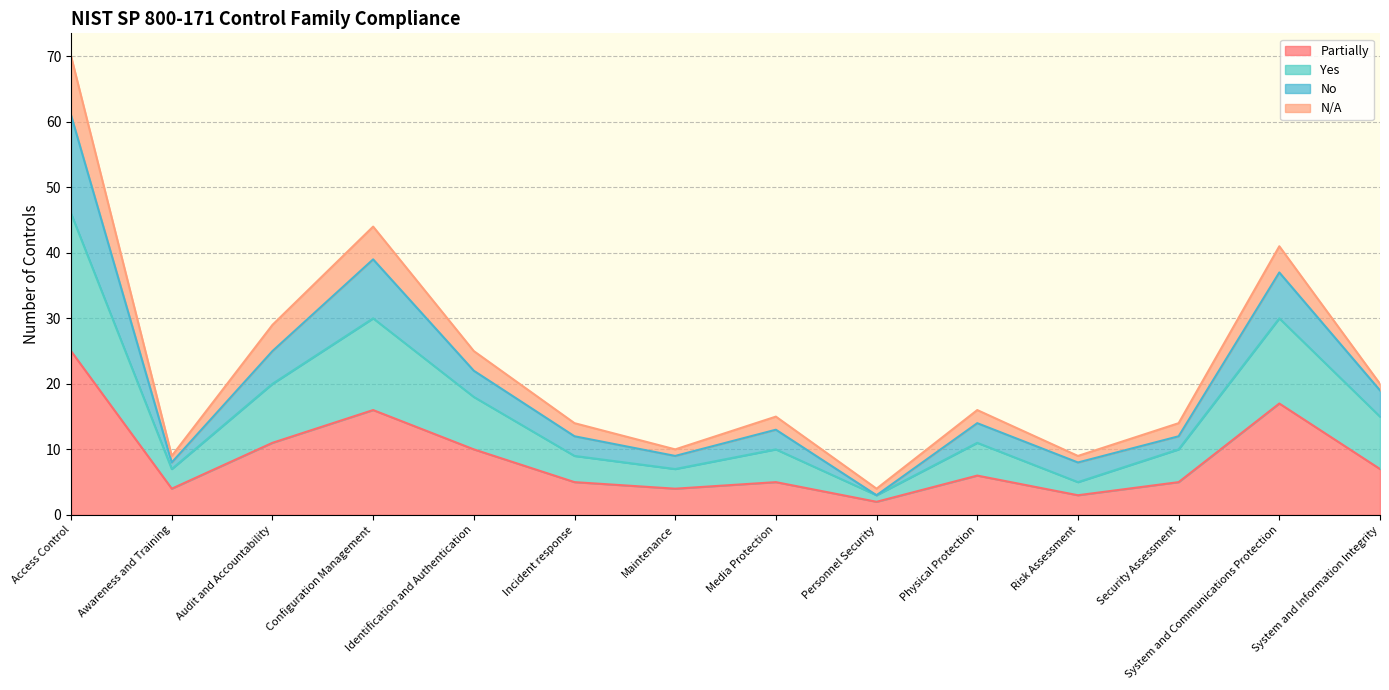

At which category does No reach its first local valley?

Awareness and Training